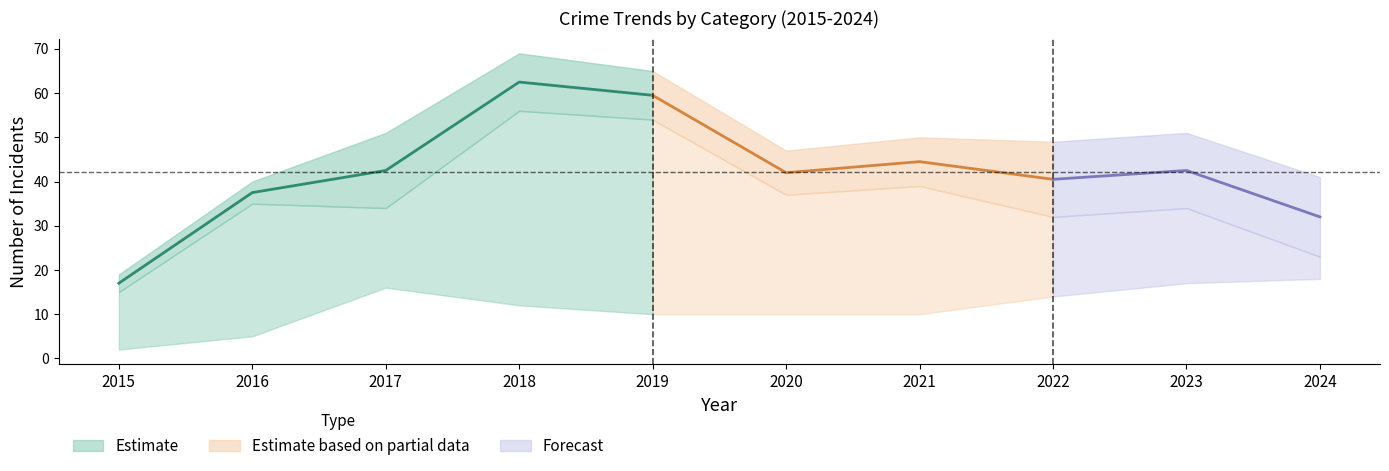

Does the chart display data point markers on the line(s)?

No